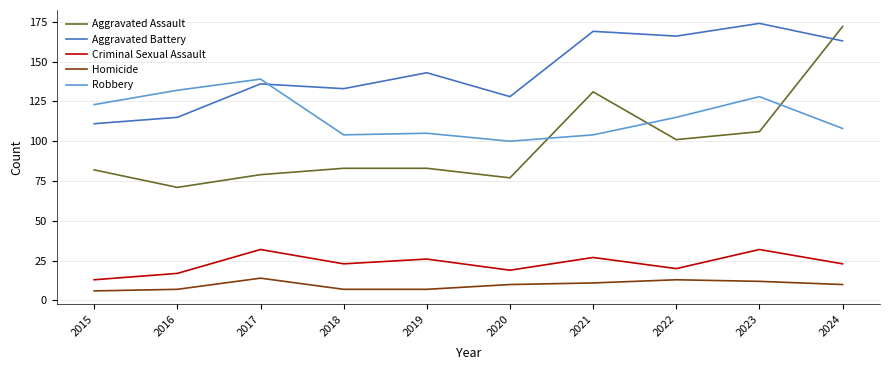

Which category has the highest value in the Robbery series?

2017